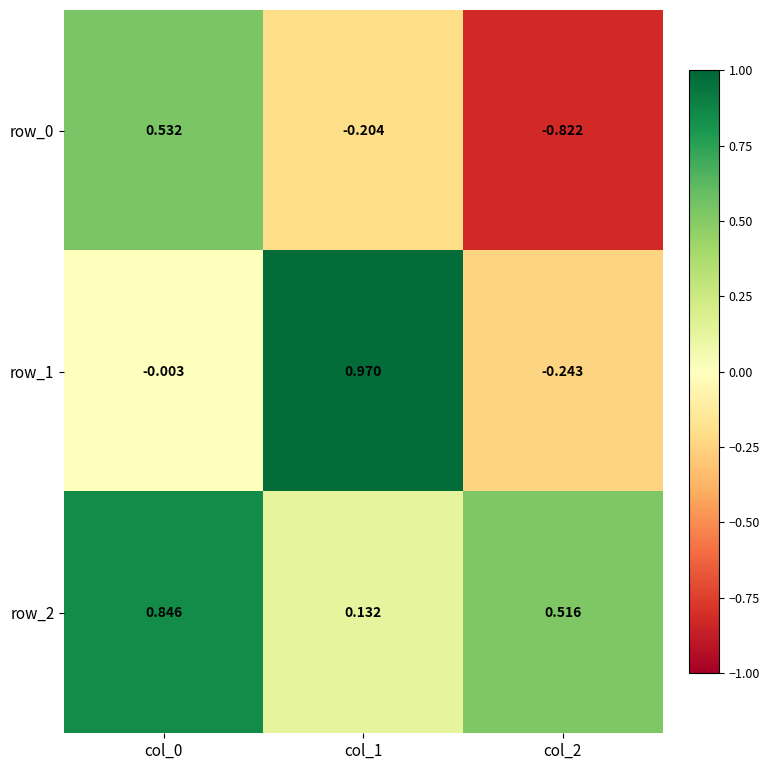

Is the value of row_2 at col_0 greater than the value of row_1 at col_2?

Yes